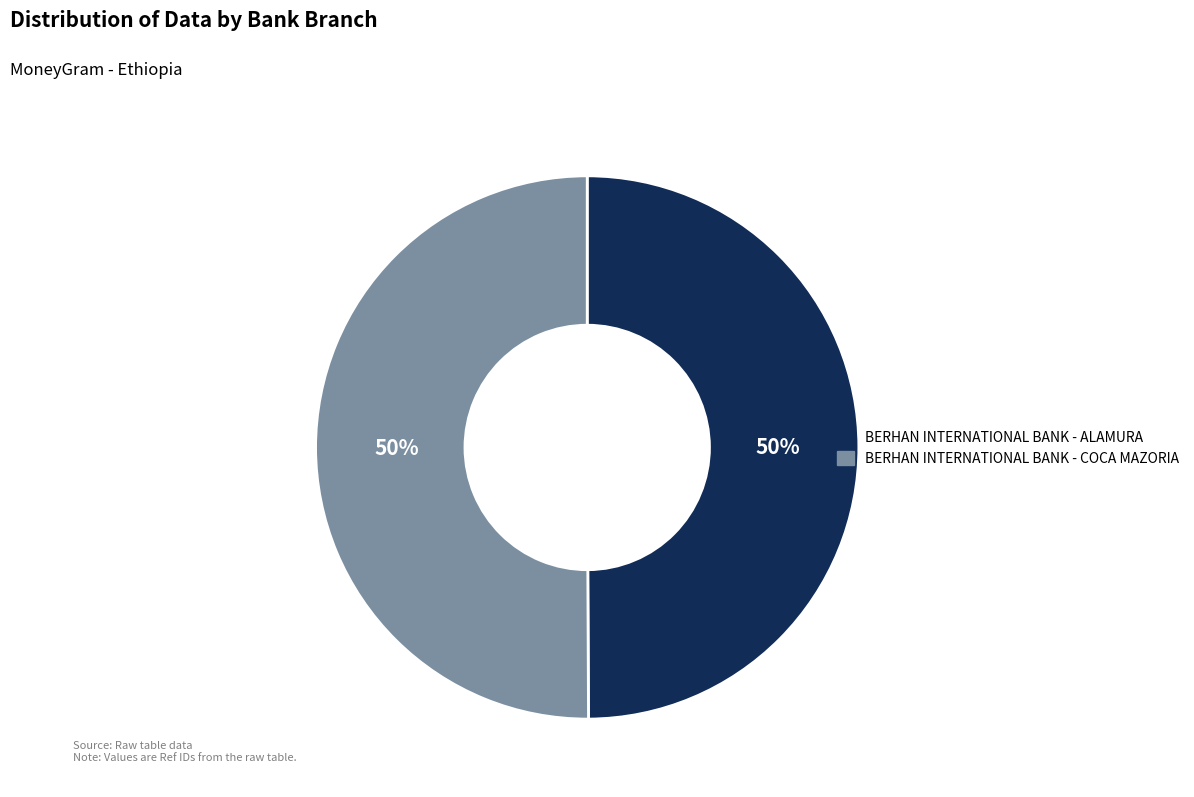

Is it true that BERHAN INTERNATIONAL BANK - COCA MAZORIA is 50% of the pie?

True